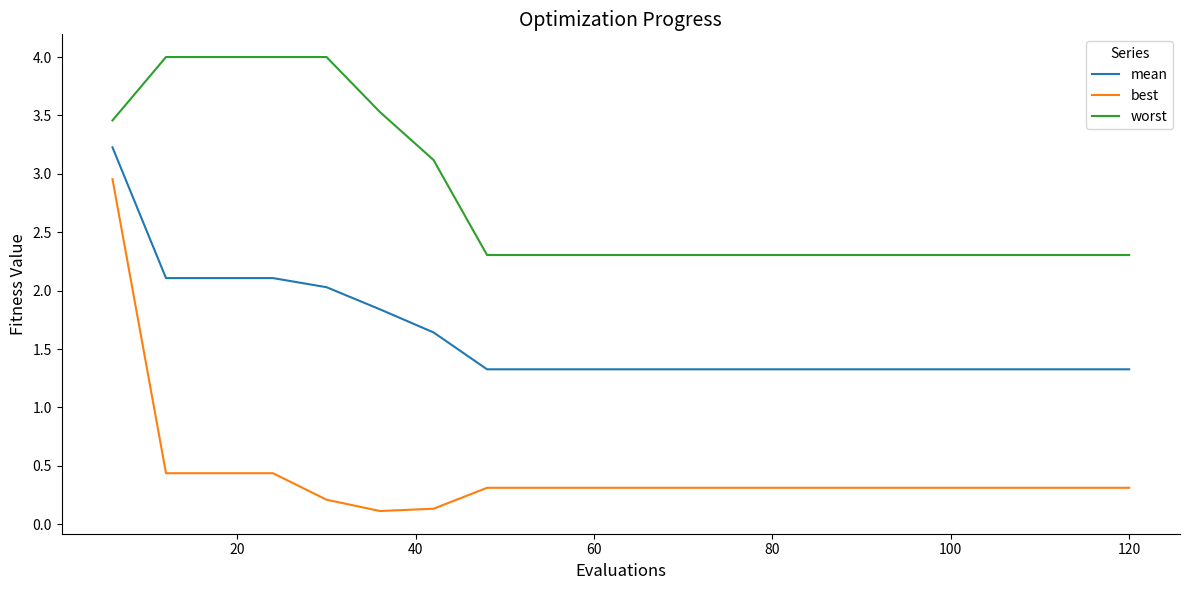

True or false: mean and best cross at least once.

False